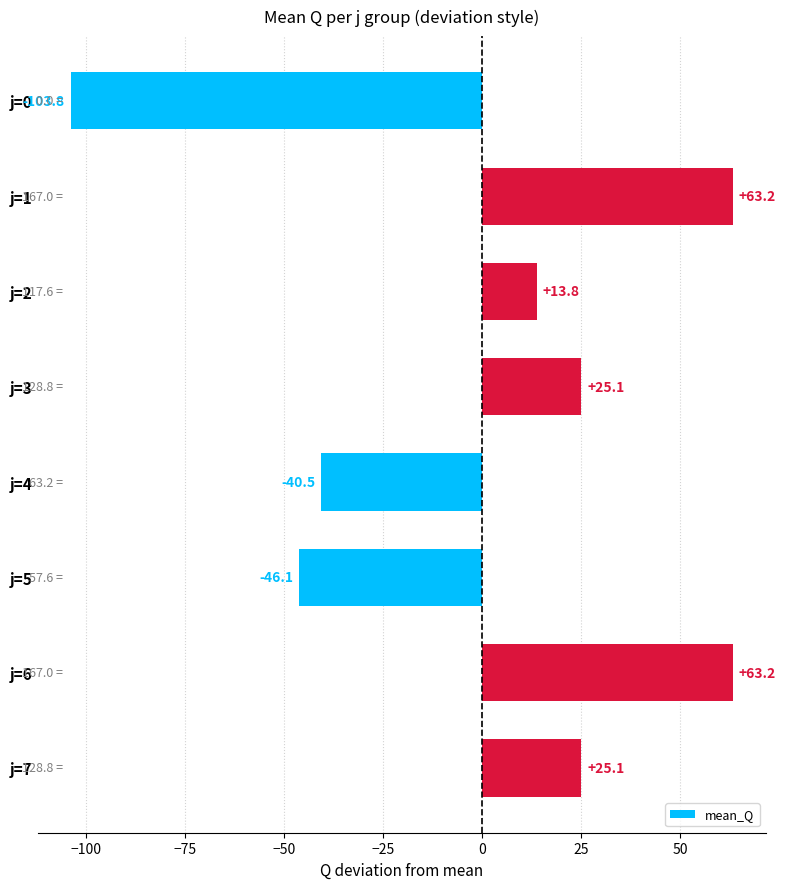

Read the value at j=3.

25.1